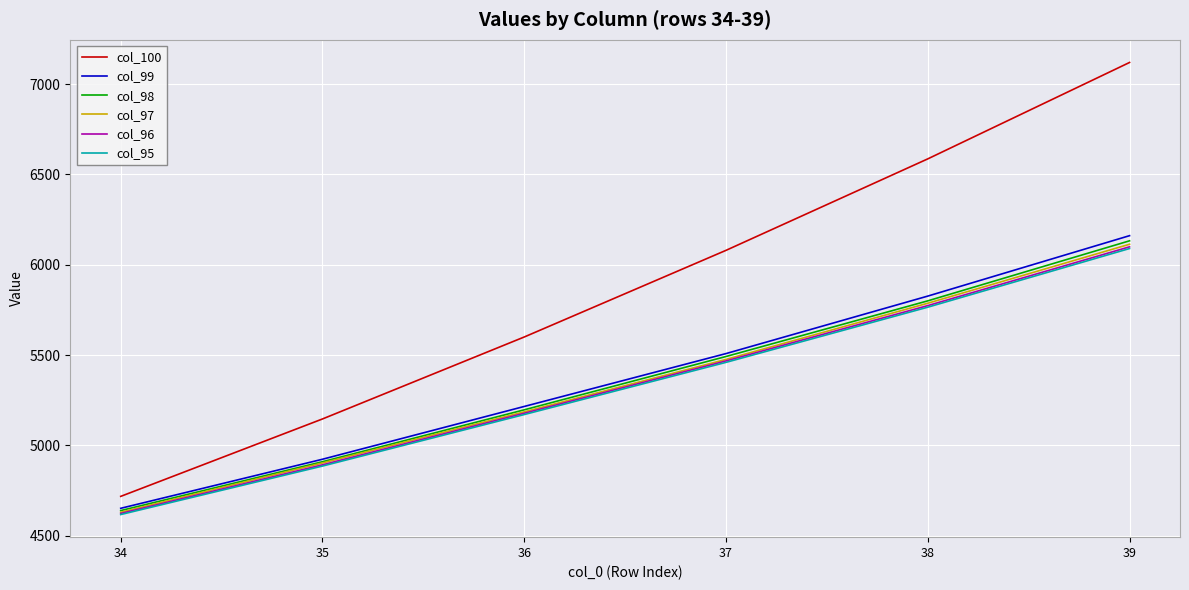

Is the value of col_98 at 35 greater than the value of col_100 at 36?

No